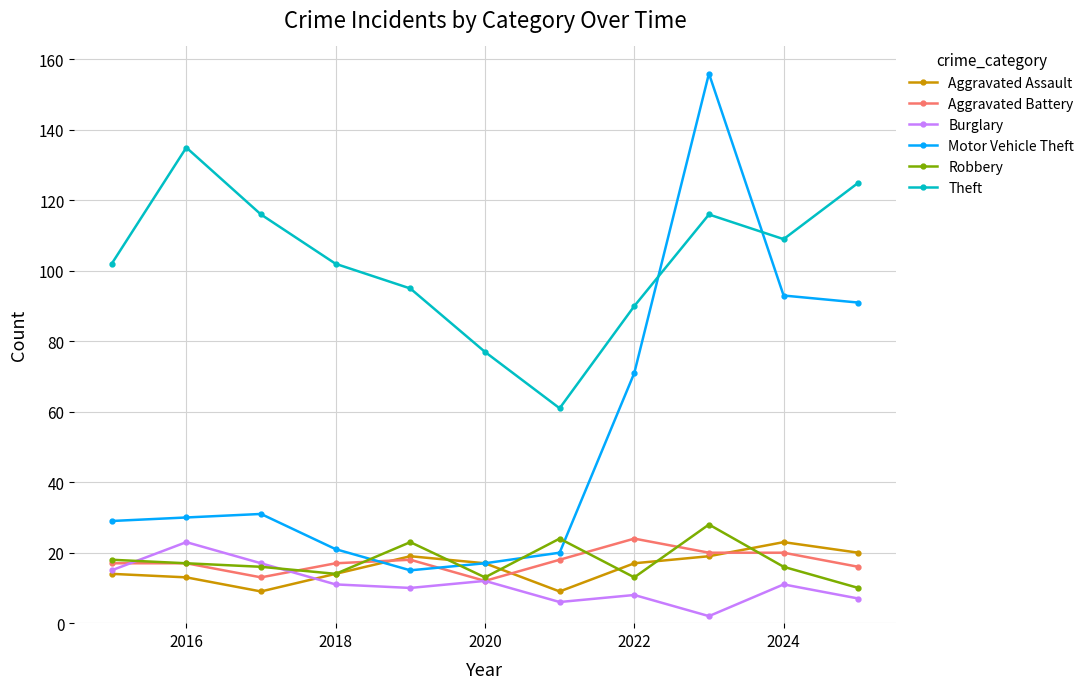

What is the value of the Motor Vehicle Theft point at the 6th from the left?

17